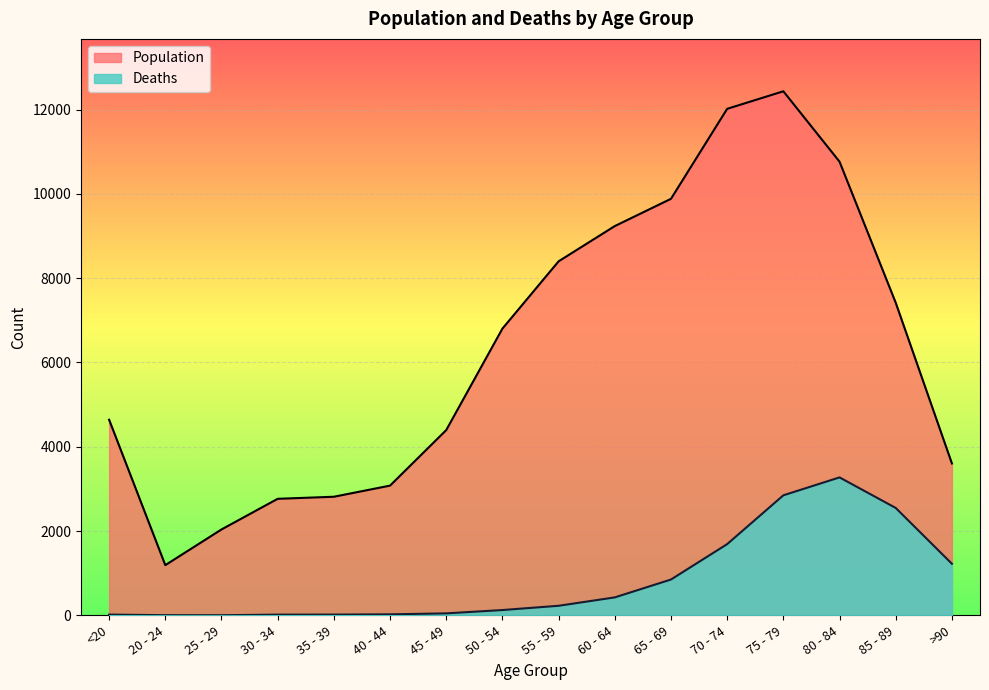

The value of Population at 60 - 64 is 13183. True or false?

False